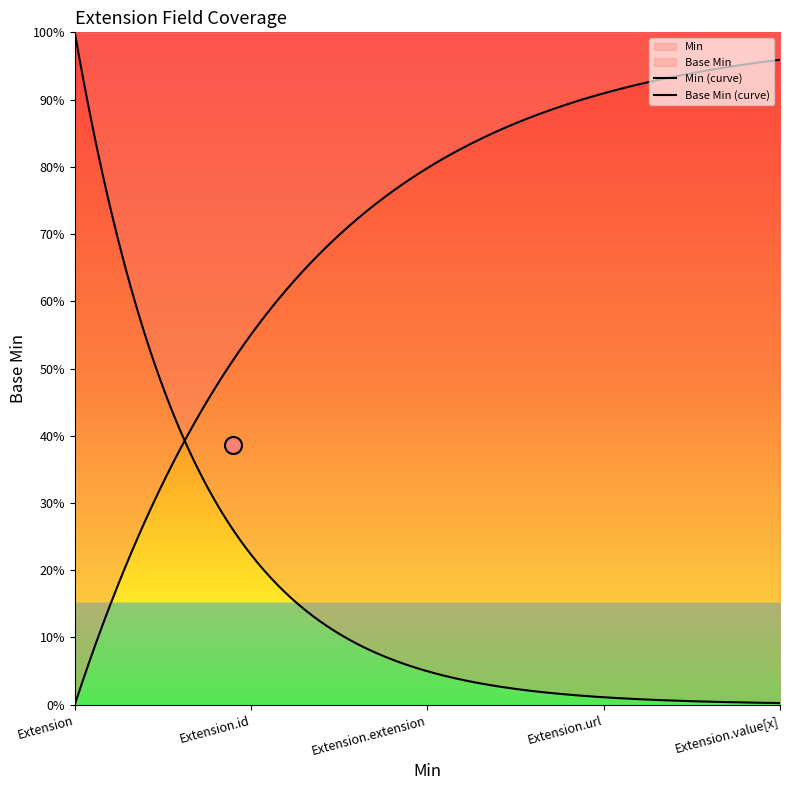

Which series has the largest Y range (max minus min)?

Min